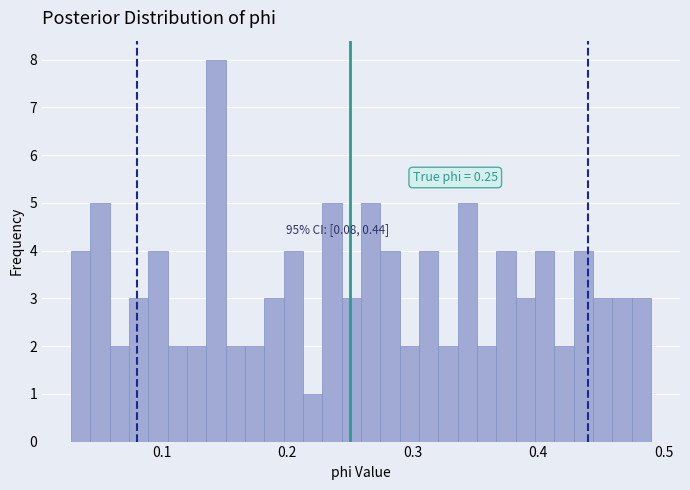

Read against the x-axis, roughly where is the centre of the tallest bar?

0.14